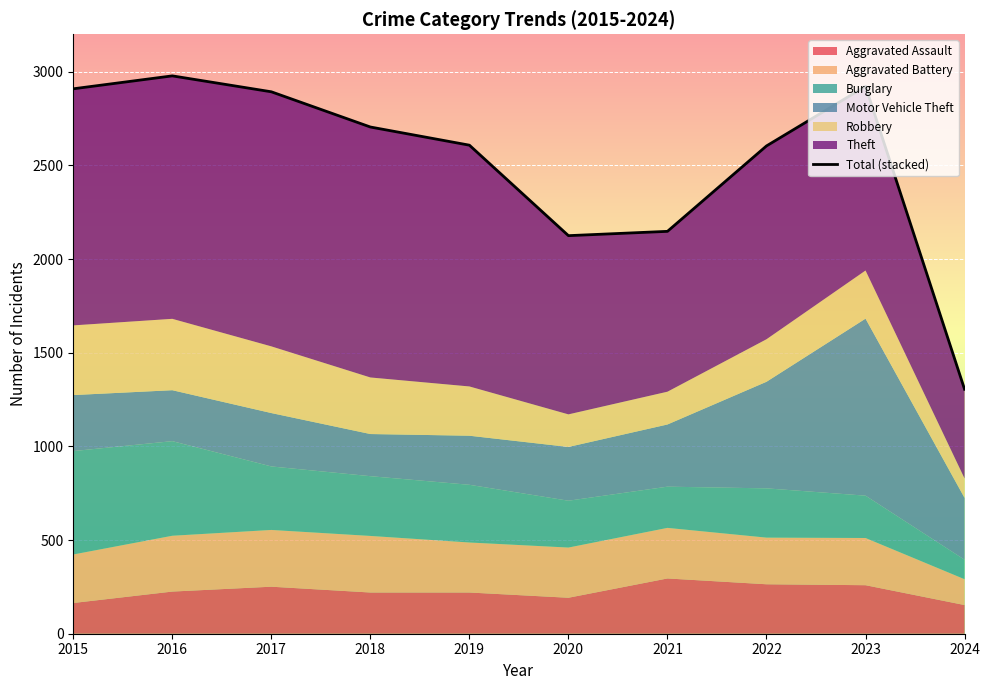

Rank the categories by value from highest to lowest.

2016, 2023, 2015, 2017, 2018, 2019, 2022, 2021, 2020, 2024